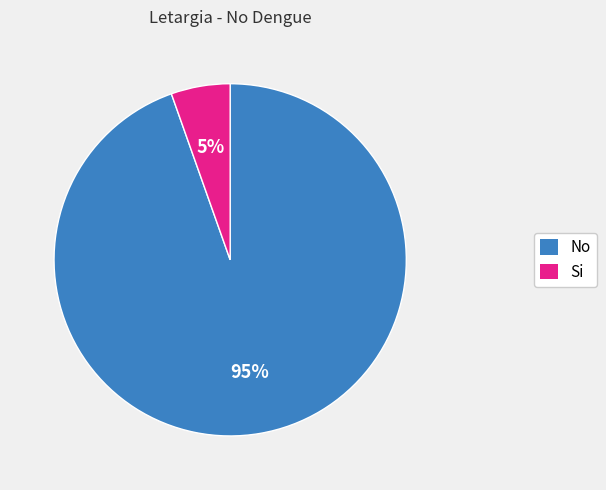

To the nearest percent, what percentage of the pie is No?

95%